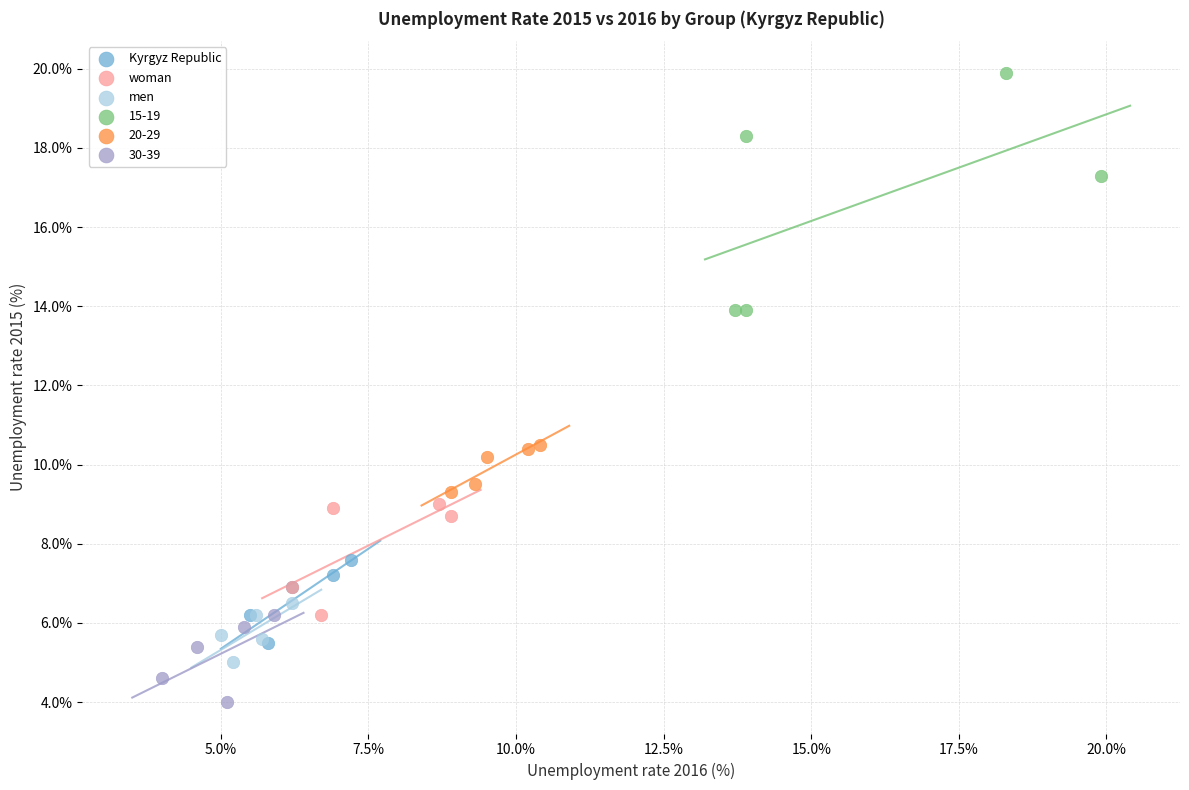

Which series has the largest Y range (max minus min)?

15-19